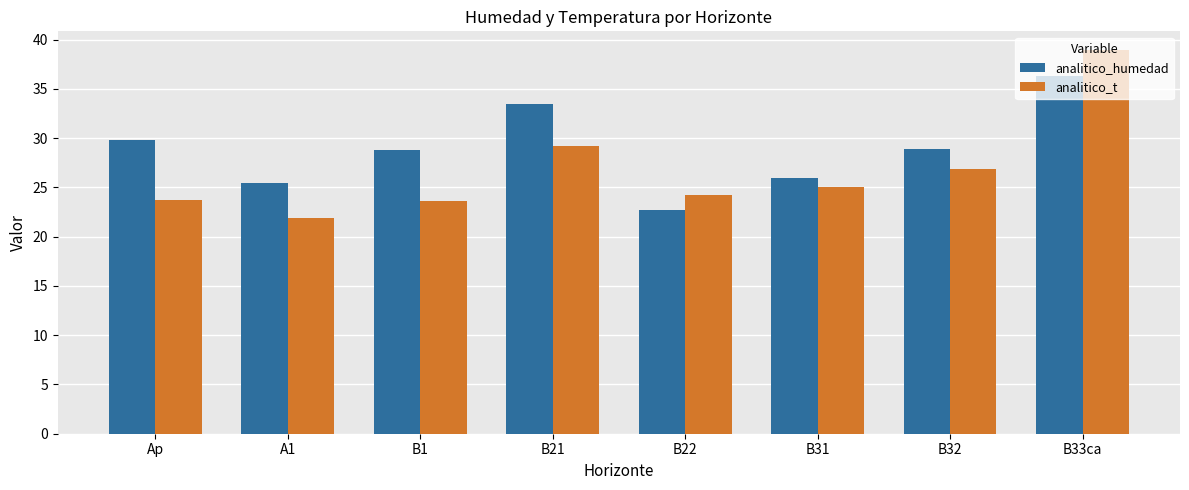

What is the difference between the second highest and second lowest values in the analitico_humedad series?

8.1